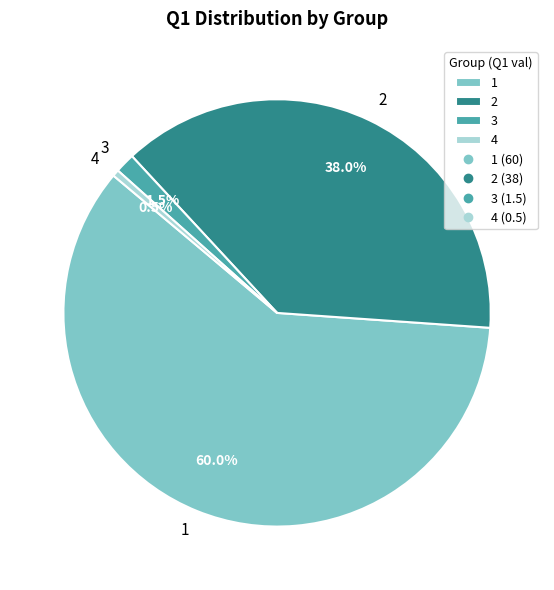

To the nearest percent, what is the difference between the 1 and 3 slice percentages?

58%